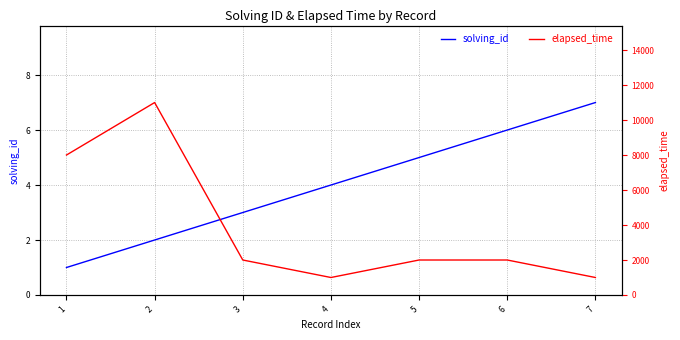

Count the number of data series in this chart.

2